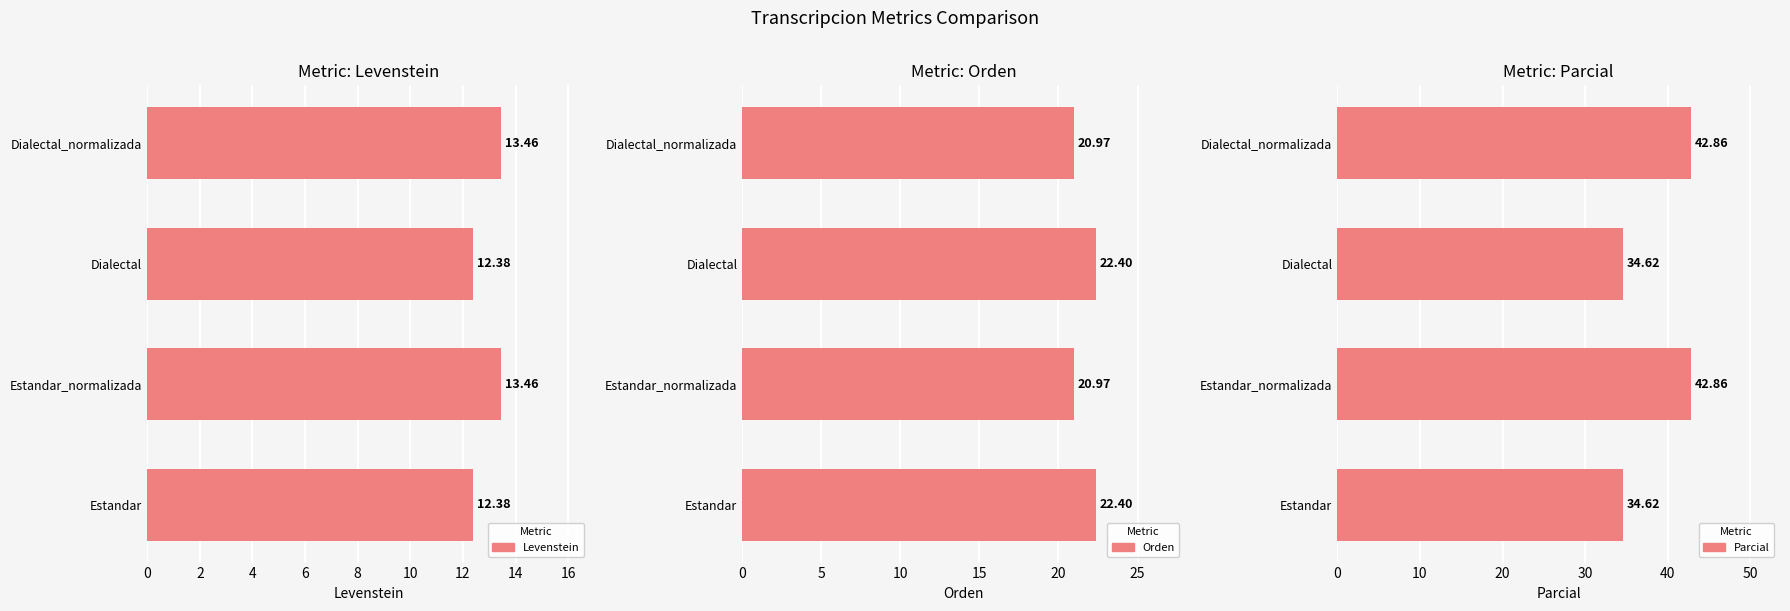

Rank the series by their average value, from lowest to highest.

Levenstein, Orden, Parcial